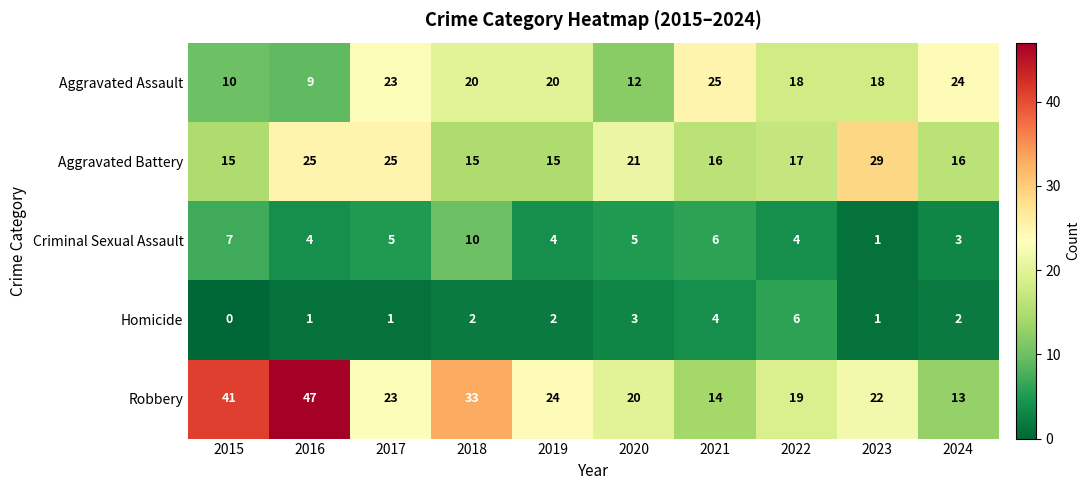

What is the average value of the Aggravated Battery series?

19